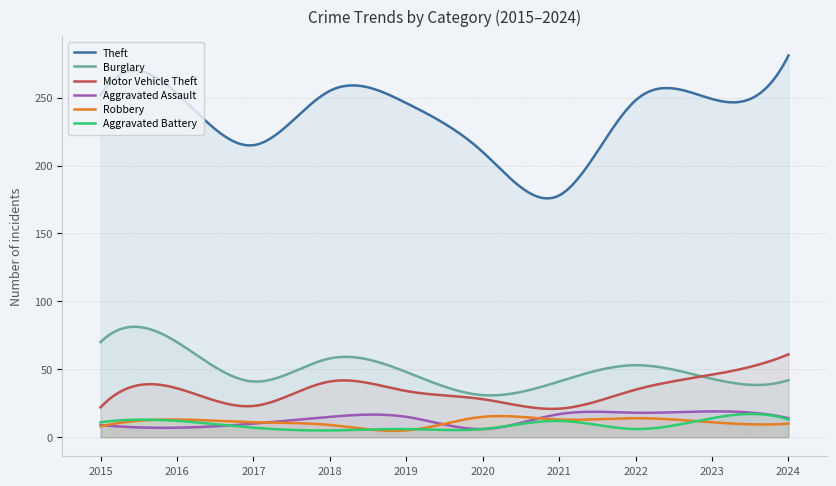

What is the average value of the Burglary series?

49.4